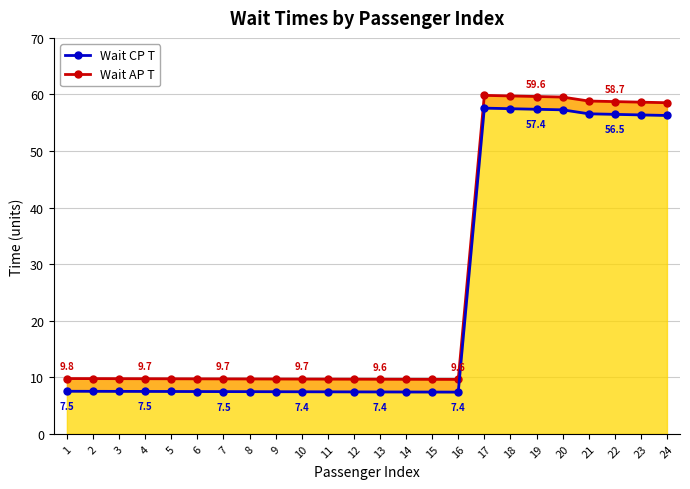

What is the minimum value shown in the chart?

7.4